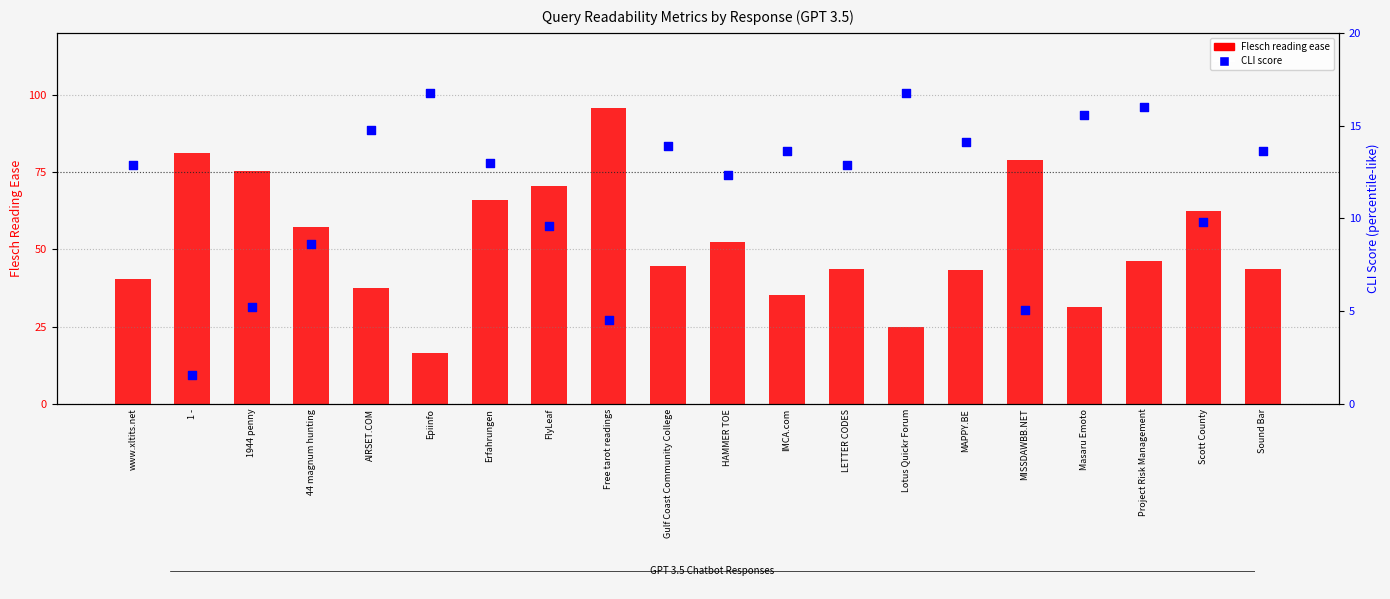

At how many categories does at least one series exceed 48?

9